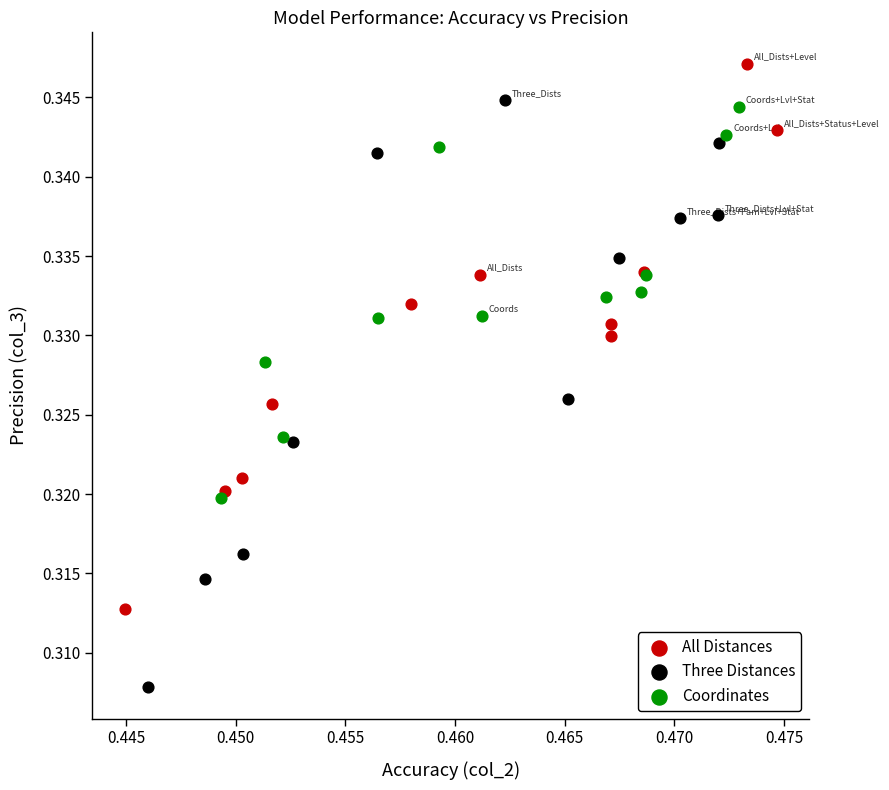

Which series reaches the minimum Y coordinate?

Three Distances